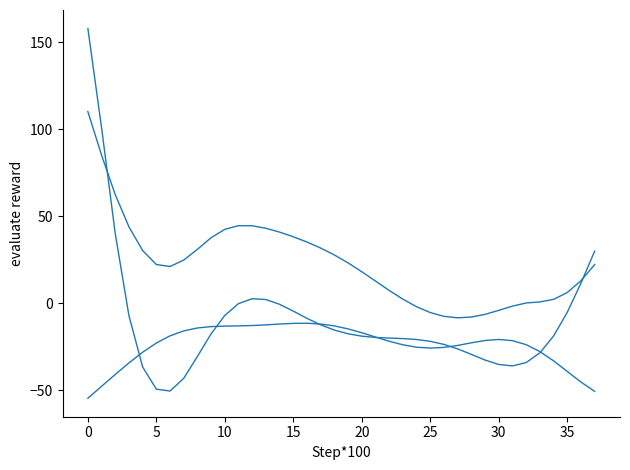

How many lines are shown in the chart?

3